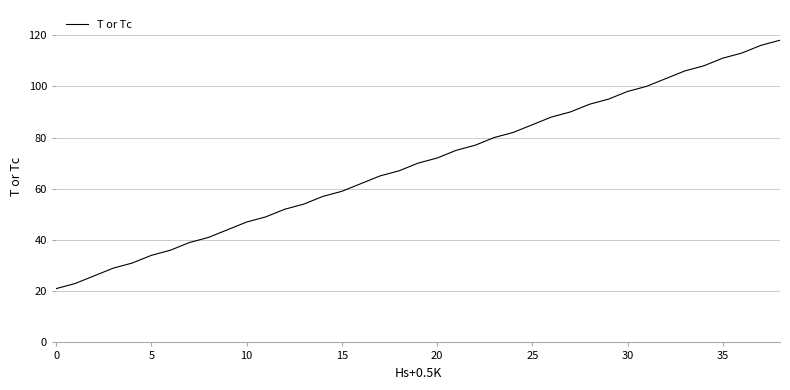

True or false: the data has more than 2 interior local peaks.

False